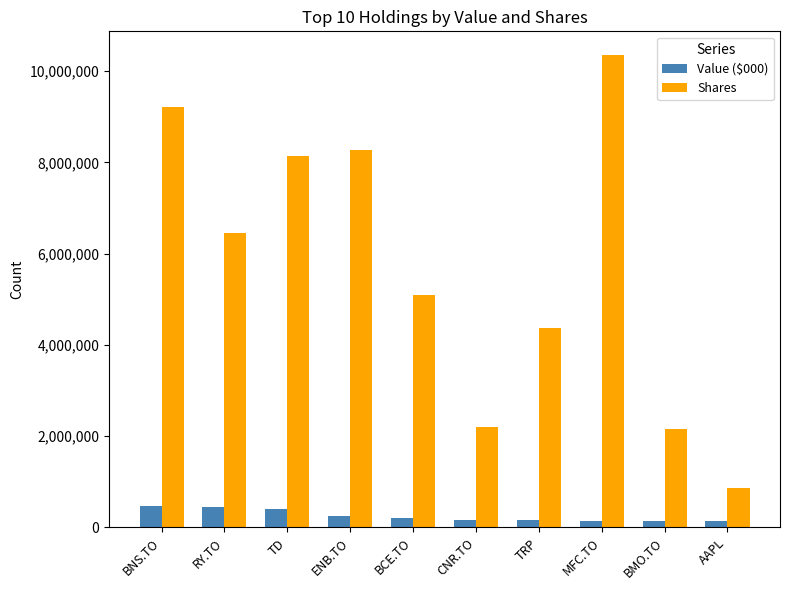

What is the total value across all series at BMO.TO?

2302164